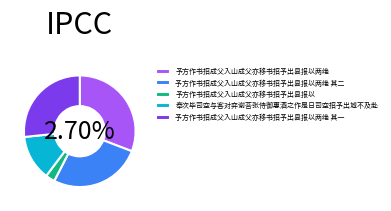

To the nearest percent, what is the difference between the 予方作书招成父入山成父亦移书招予出县报以 and 予方作书招成父入山成父亦移书招予出县报以两绝 其一 slice percentages?

24%